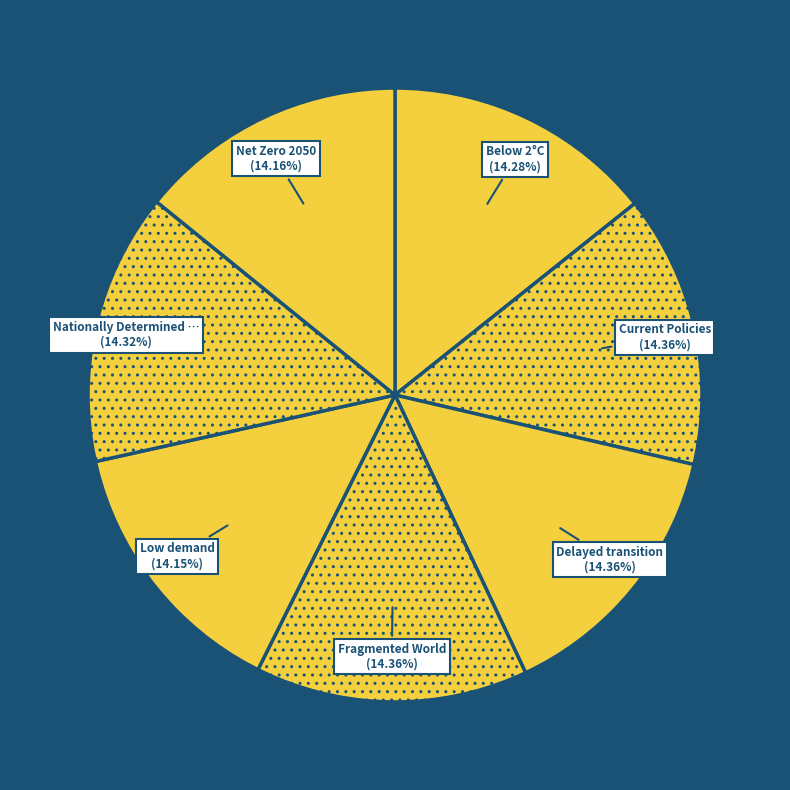

Count the number of slices in the pie.

7